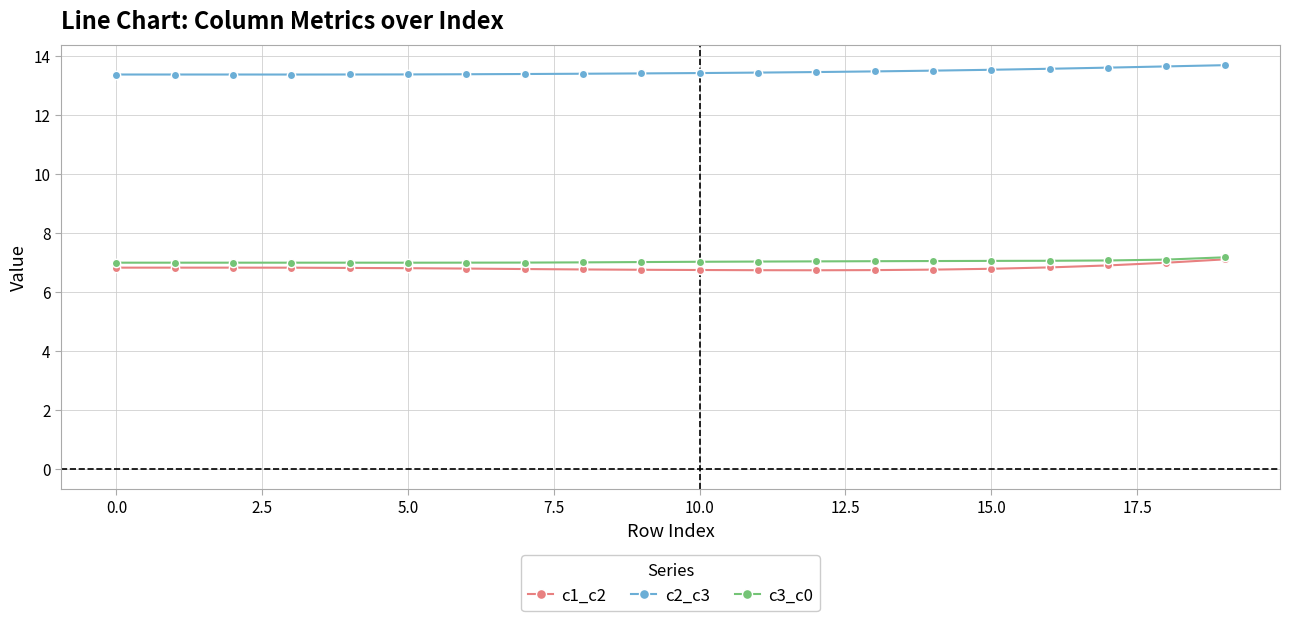

What is the value of the c3_c0 point at the 14th from the left?

7.0